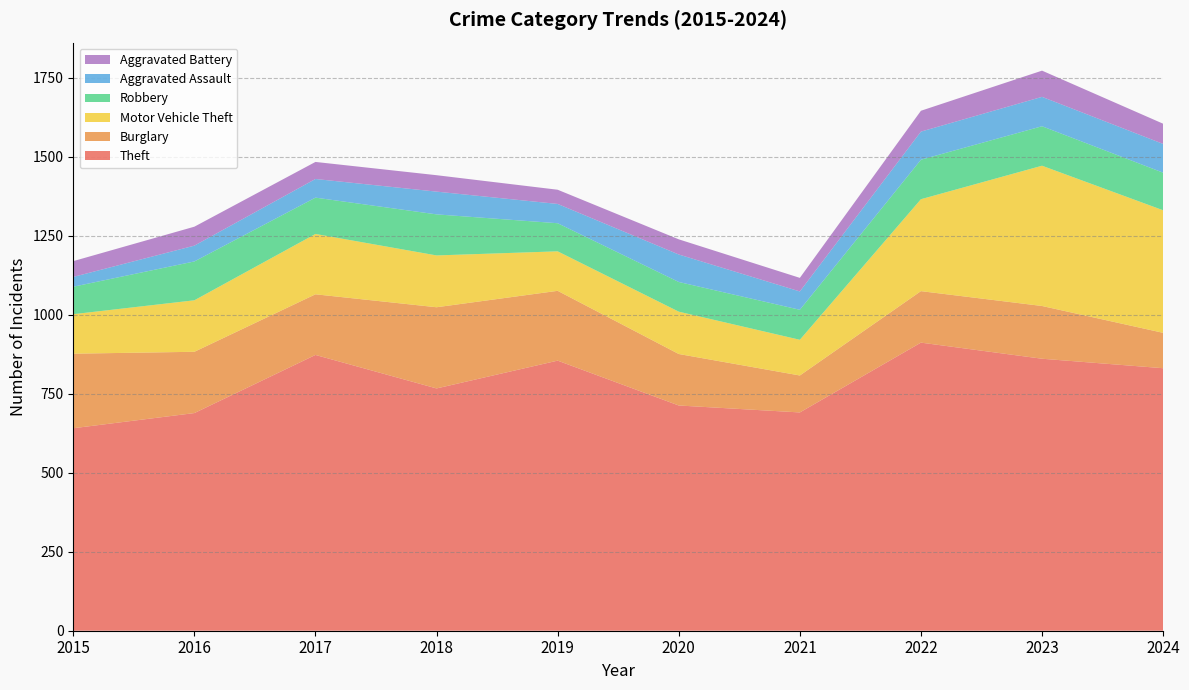

Reading left to right, list all the values displayed in this chart.

Theft: 641	689	873	767	855	713	691	912	861	831
Burglary: 236	194	192	257	221	163	117	163	167	112
Motor Vehicle Theft: 125	163	191	164	125	134	113	291	444	388
Robbery: 87	123	115	130	89	94	95	125	125	119
Aggravated Assault: 31	50	59	72	61	87	58	89	93	91
Aggravated Battery: 50	60	54	52	45	48	43	66	83	64